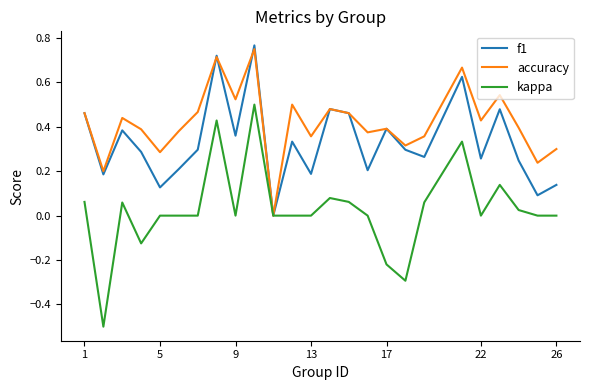

List the series in order of their overall mean, highest first.

accuracy, f1, kappa